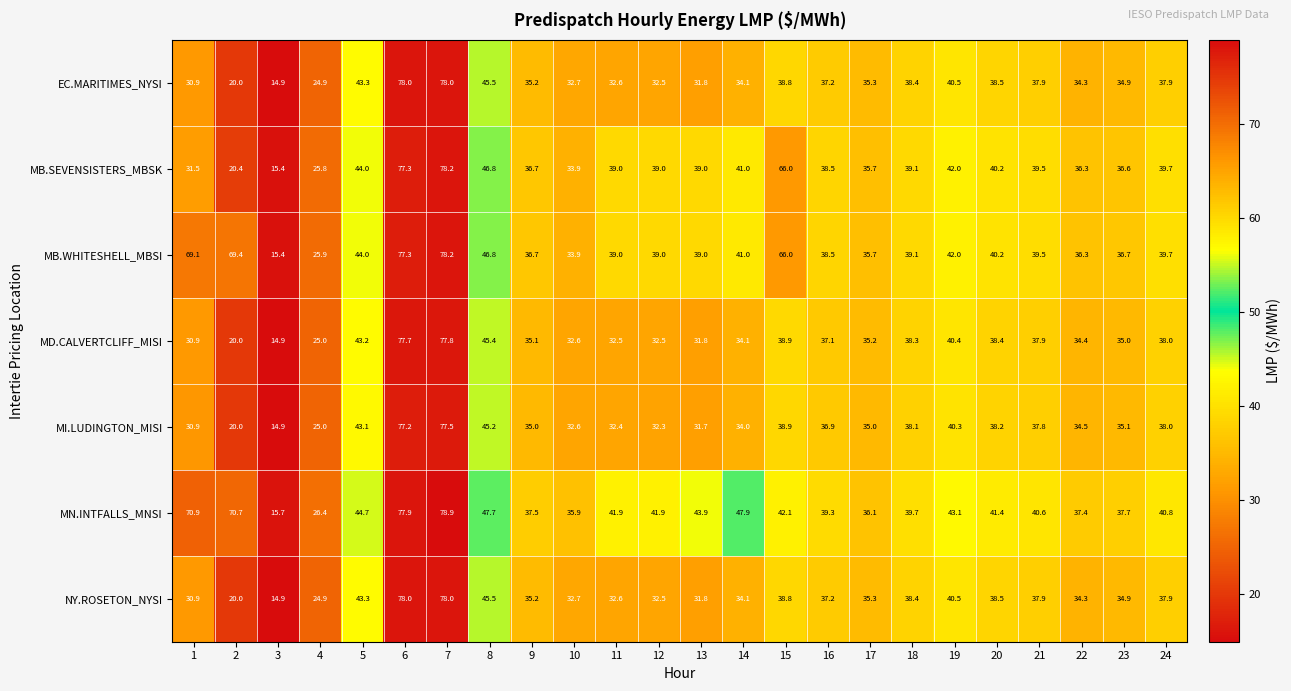

Between 3 and 23, which series saw the biggest shift?

MN.INTFALLS_MNSI